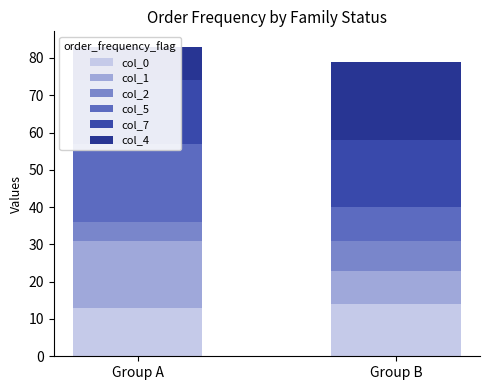

At which label is col_0 closest to 13?

Group A